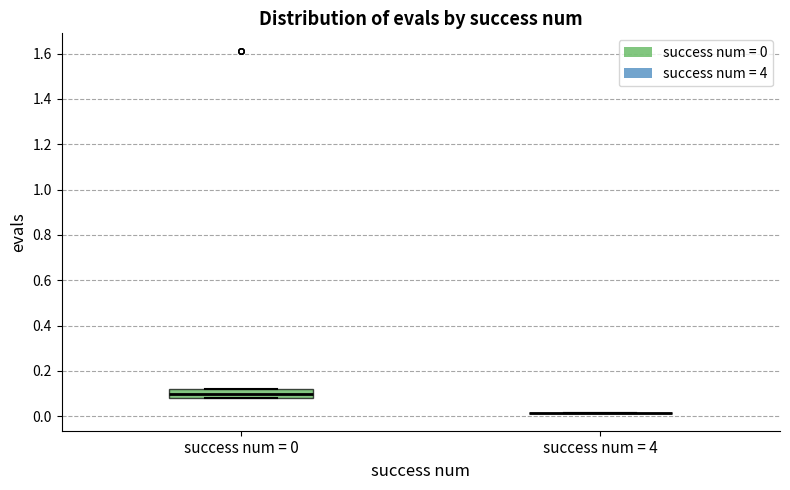

Reading left to right, read every box against the y-axis: the position of its median line, the range the box covers, and the ends of its whiskers. The values are not printed on the chart, so give them approximately, as read against the axis.

success num = 0: median 0.10, box 0.08 to 0.12, whiskers 0.08 to 0.12
success num = 4: box collapsed to a line at 0.02, whiskers 0.02 to 0.02